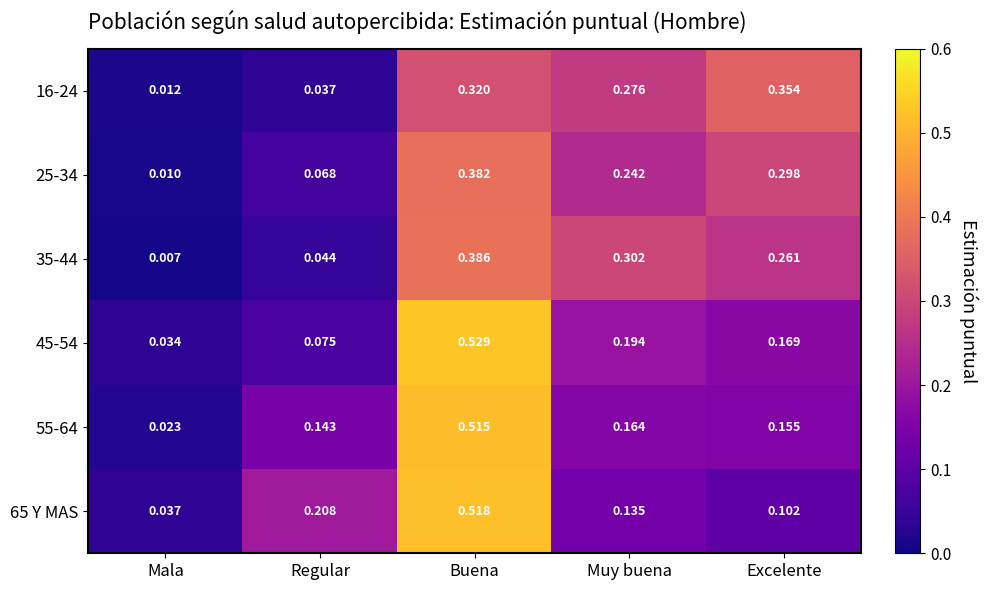

At which category is the sum across all series the highest?

Buena